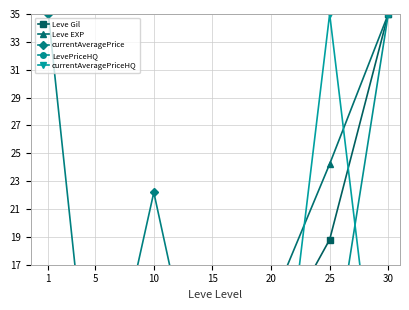

What is the sum of all currentAveragePrice values?

76.6